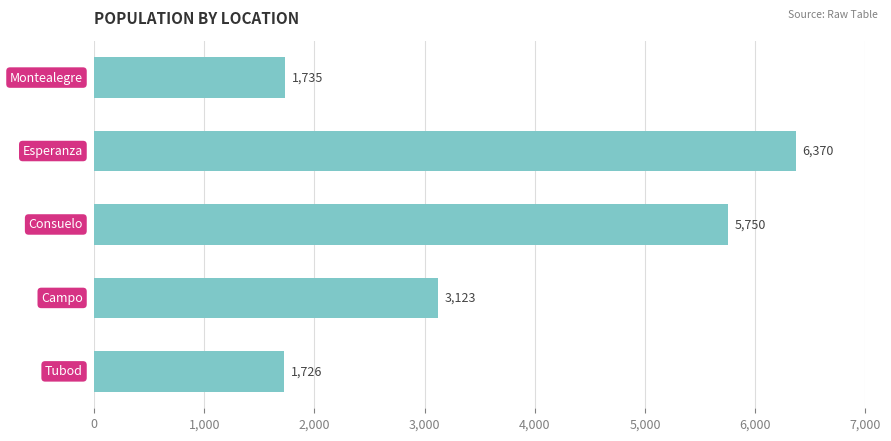

What is the average value?

3741